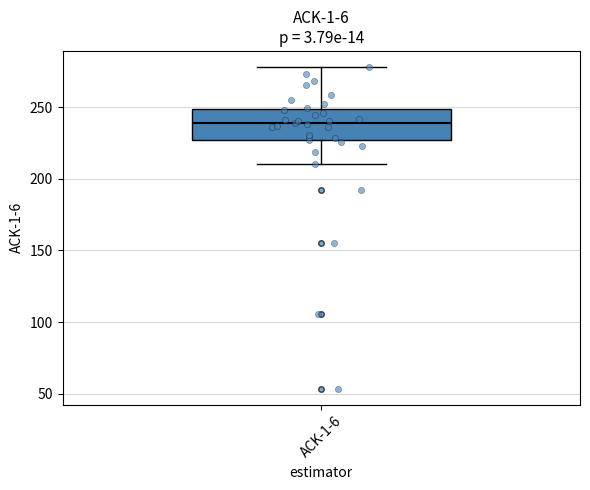

Transcribe this box plot: give where the median line is, the range the box spans, and where the two whiskers end, as read against the y-axis. The values are not printed on the chart, so give them approximately, as read against the axis.

median 240, box 225 to 250, whiskers 210 to 280